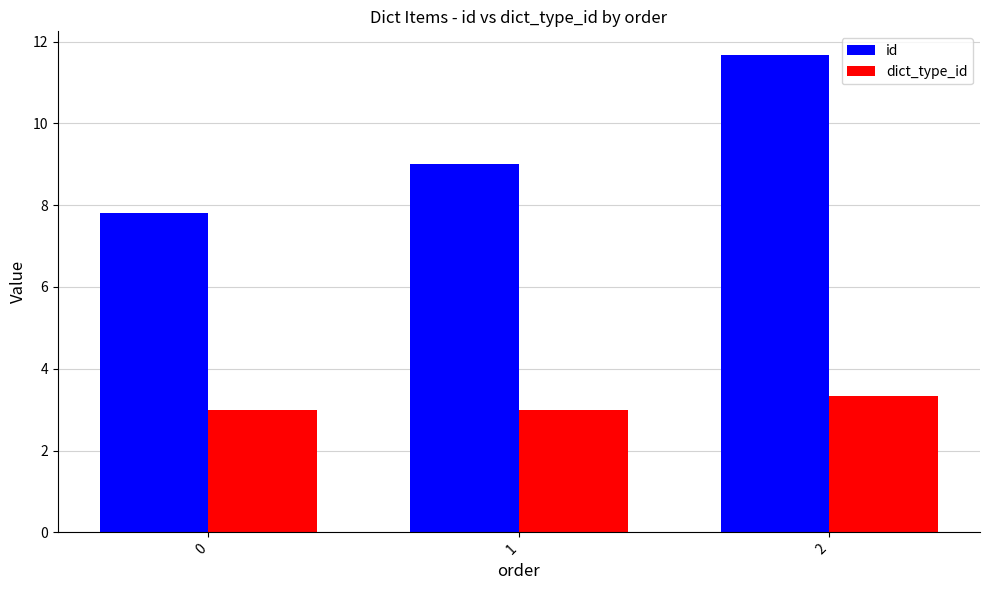

The dict_type_id series shows 3.3 at 2. True or false?

True